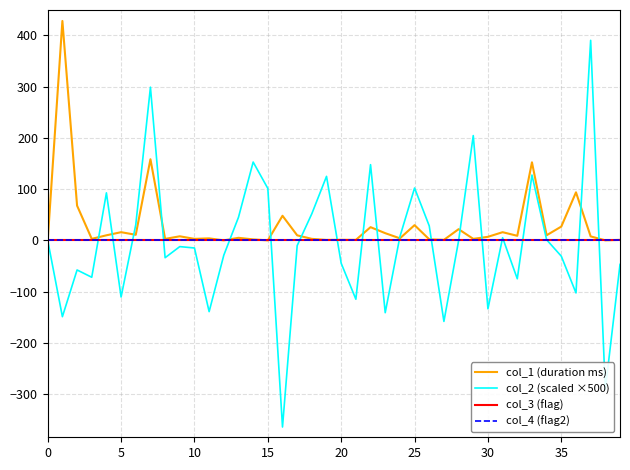

Which series ends up on top after the final intersection of col_4 (flag2) and col_2 (scaled ×500)?

col_4 (flag2)